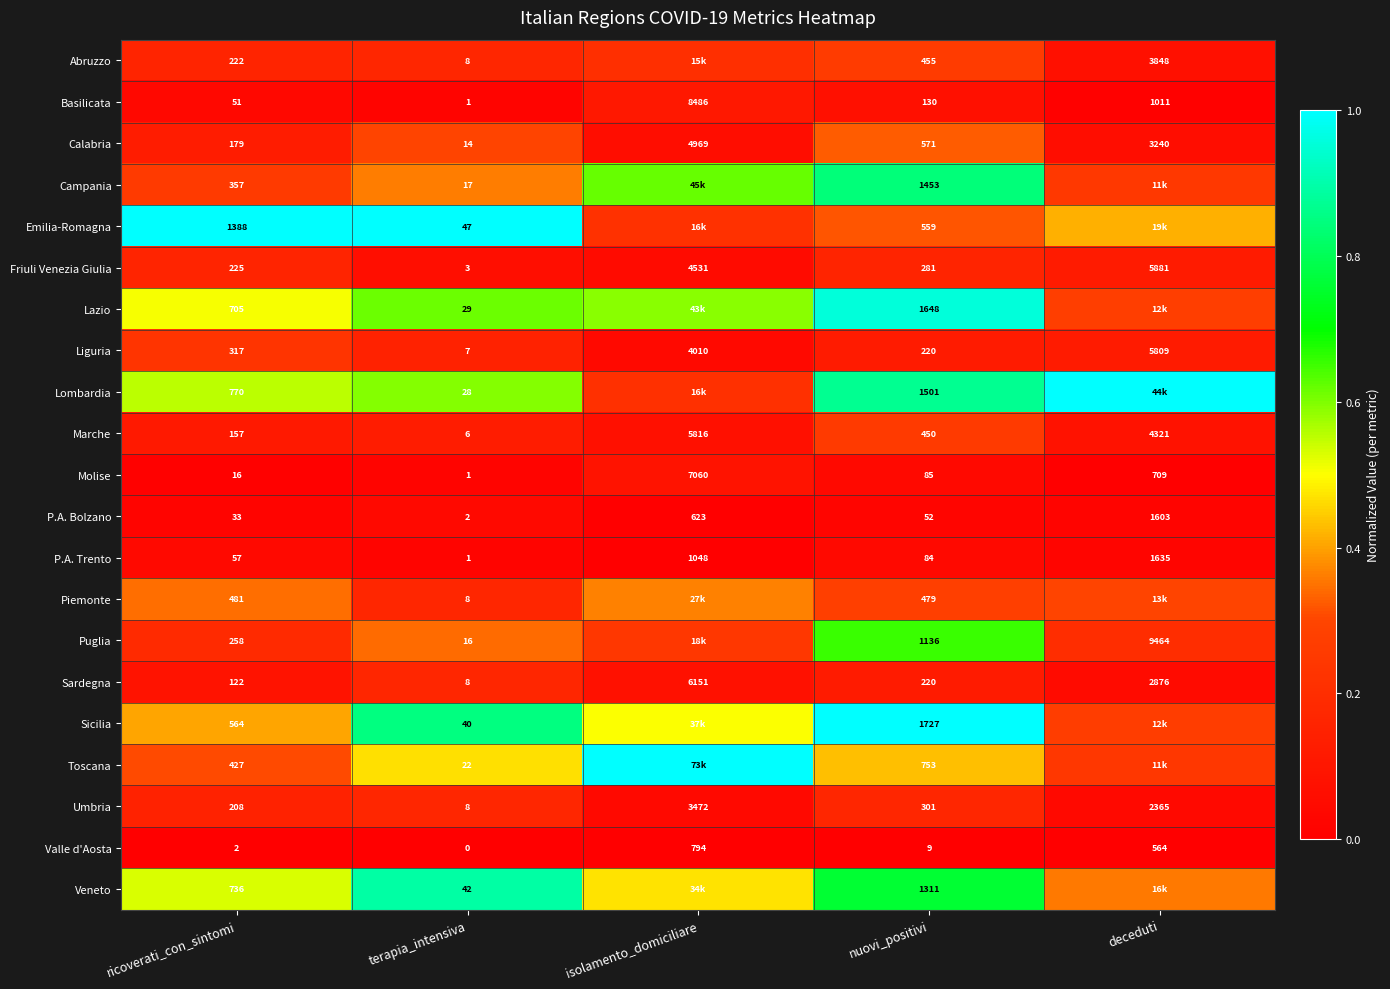

Is the value of P.A. Bolzano at terapia_intensiva greater than the value of P.A. Trento at nuovi_positivi?

No